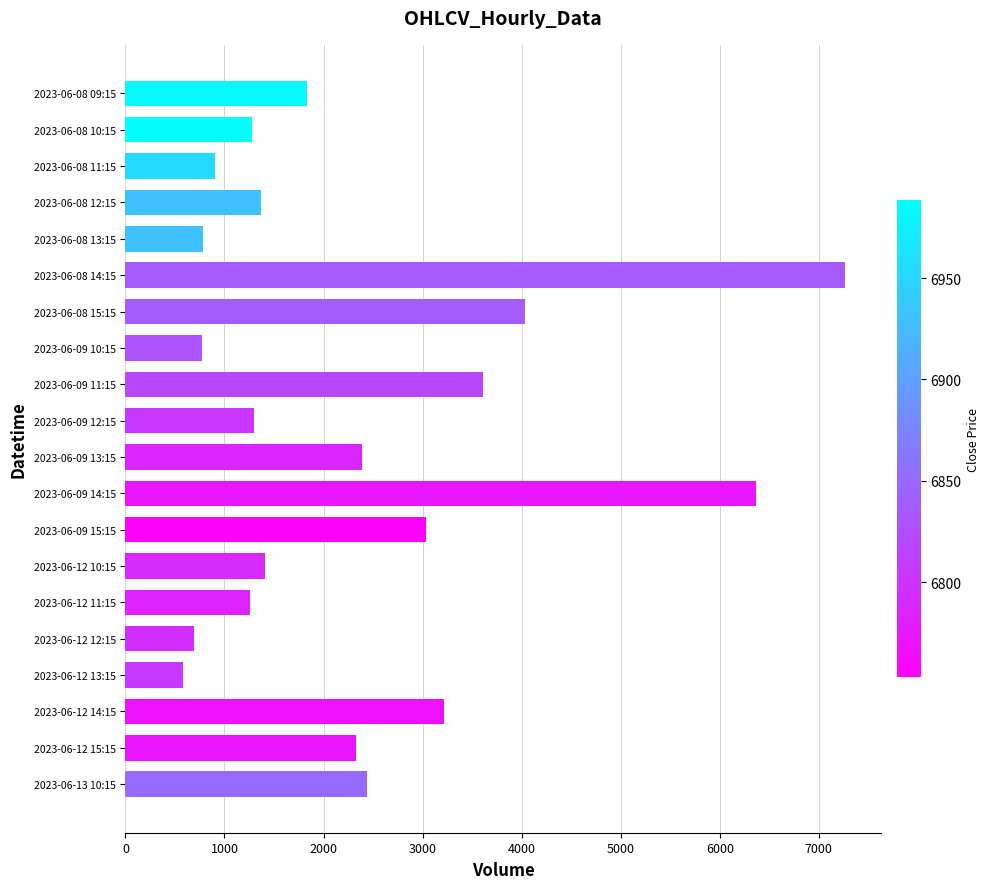

What is the label of the 20th bar from the bottom?

2023-06-08 09:15